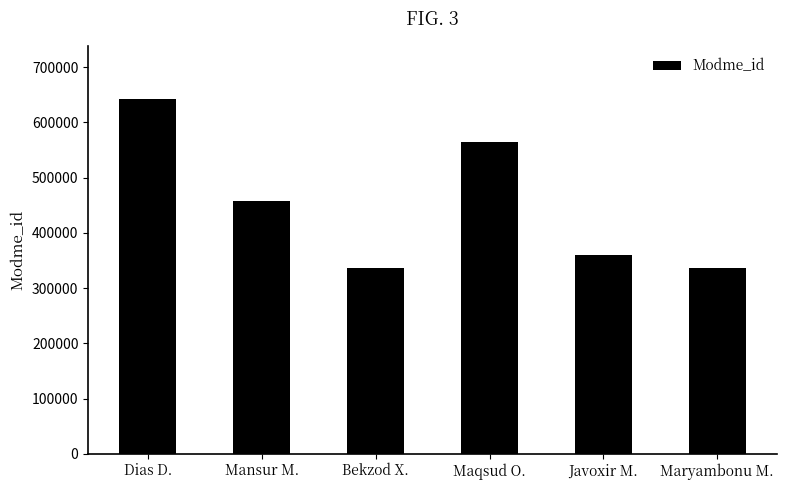

Are the bars horizontal?

No